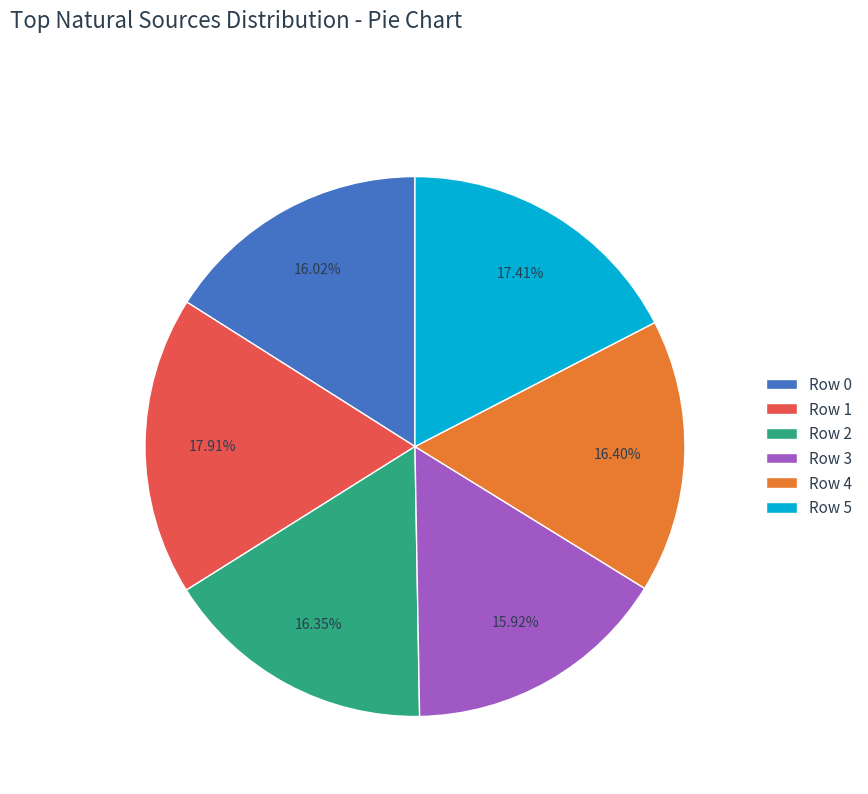

To the nearest percent, what percentage of the pie is Row 5?

17%